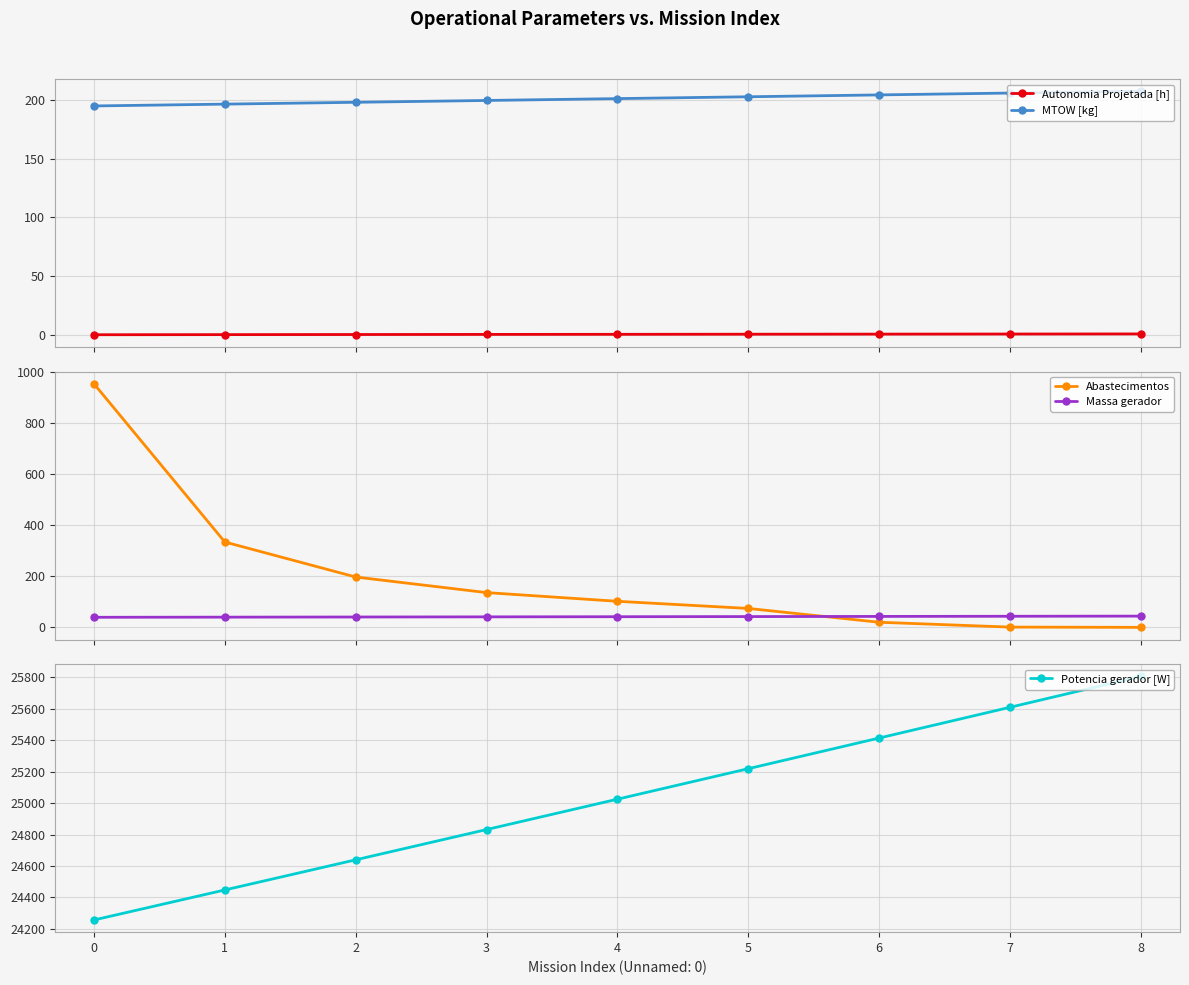

Which series has the widest spread of values?

Potencia gerador [W]